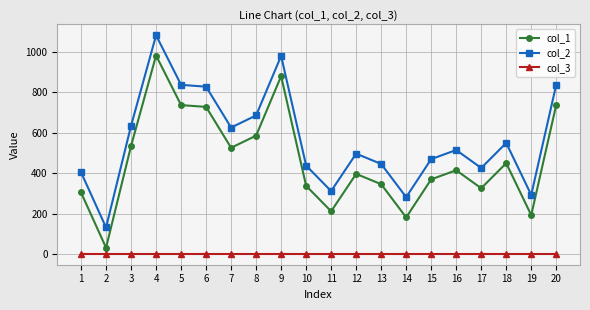

Where is the first local minimum for col_2?

2